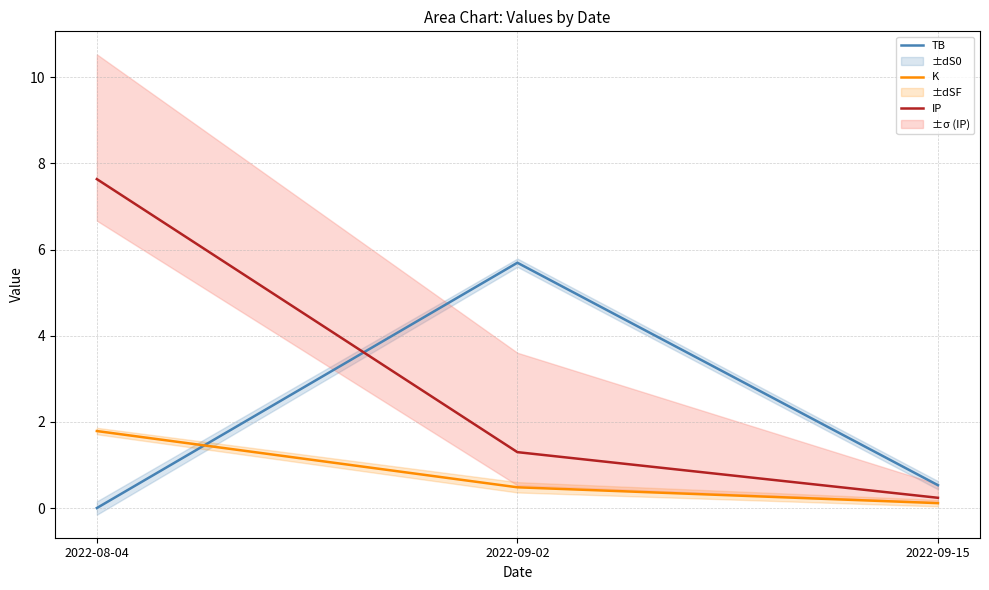

Which has a higher value, 2022-08-04 or 2022-09-02?

2022-09-02